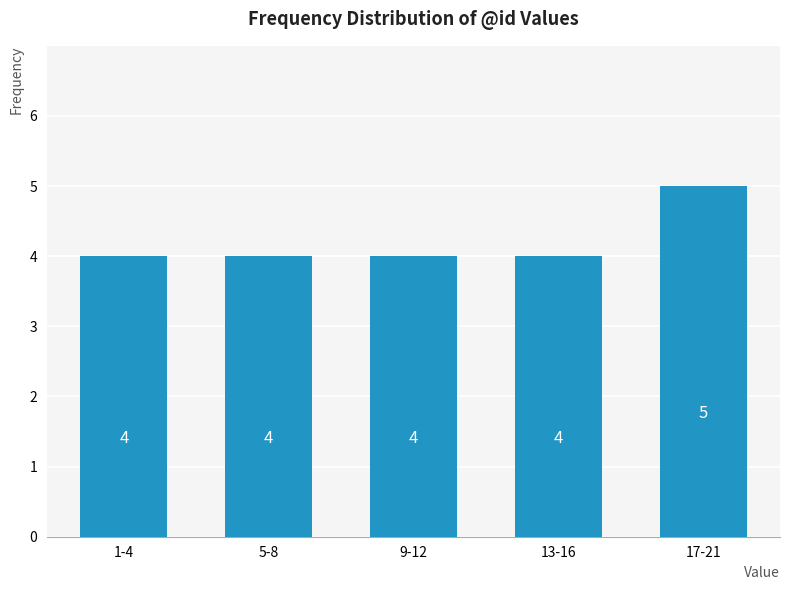

Reading left to right, transcribe all the data shown in this chart.

4	4	4	4	5